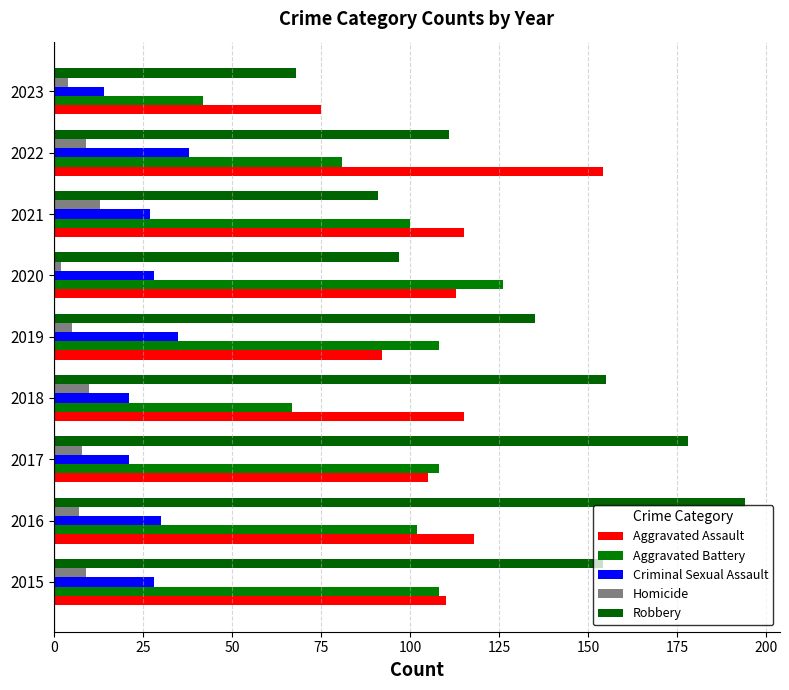

What are all the series names shown in the legend?

Aggravated Assault, Aggravated Battery, Criminal Sexual Assault, Homicide, Robbery